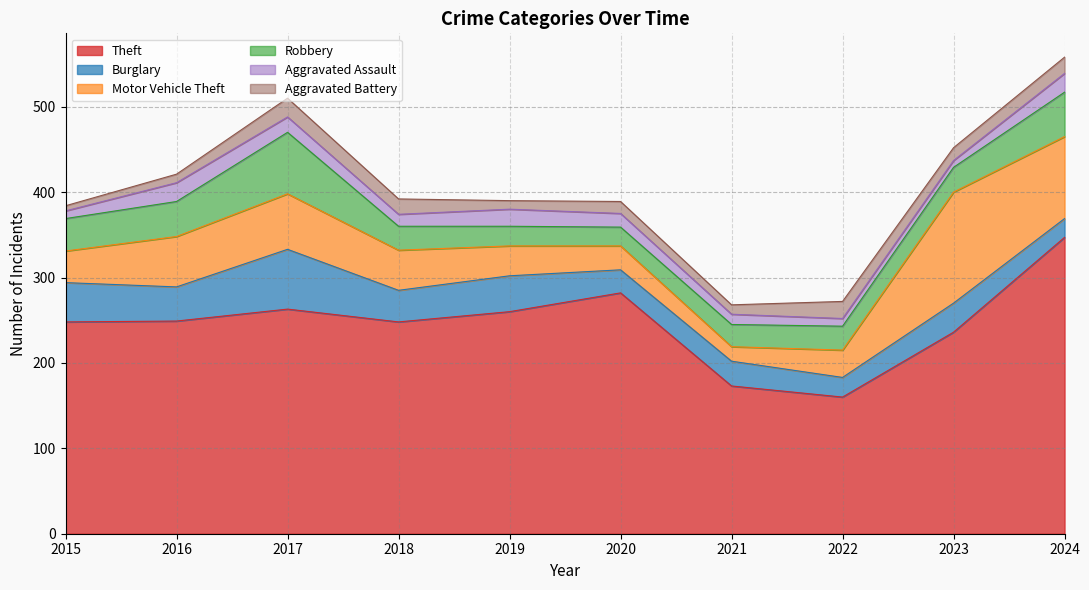

True or false: Theft has a value of 260 at 2019.

True